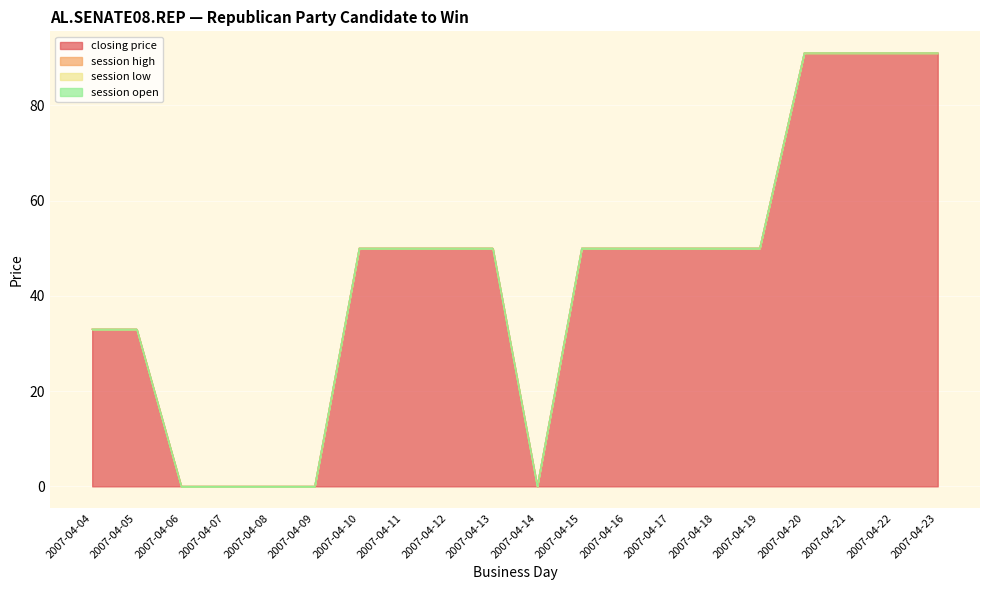

Which has a higher value, 2007-04-16 or 2007-04-07?

2007-04-16